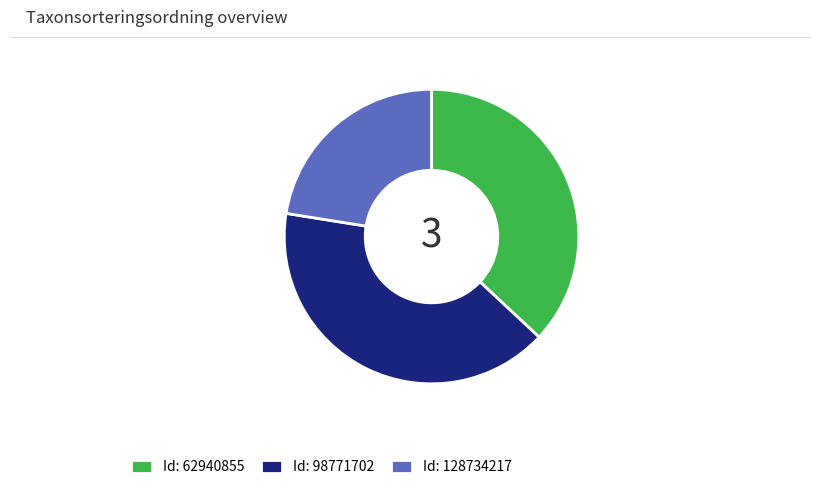

Does any single category account for the majority?

No